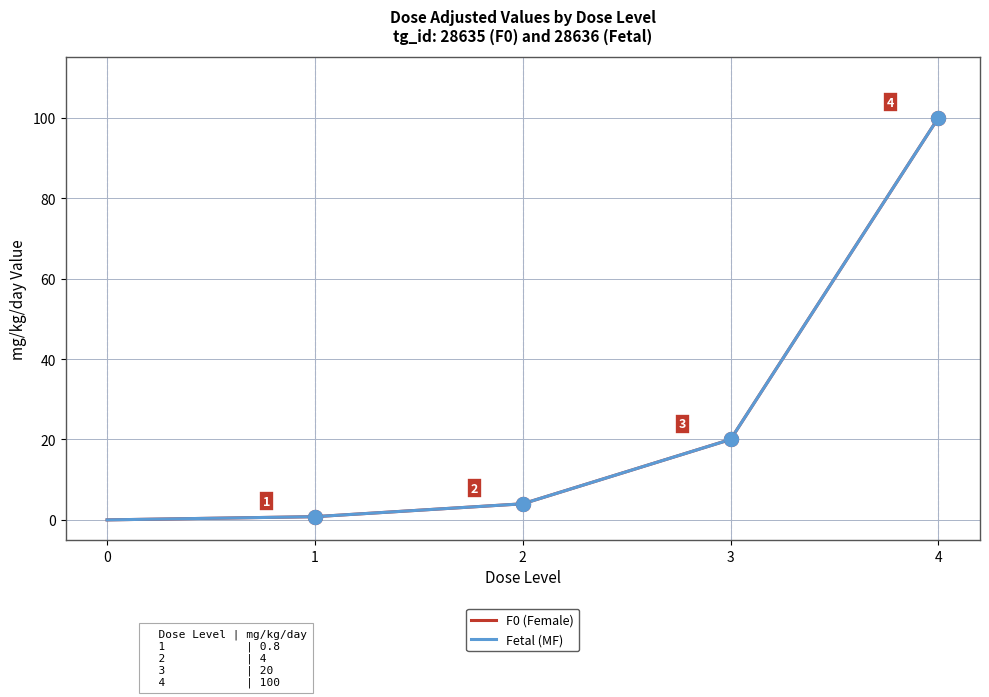

Which series has the largest range (max minus min)?

F0 (Female)